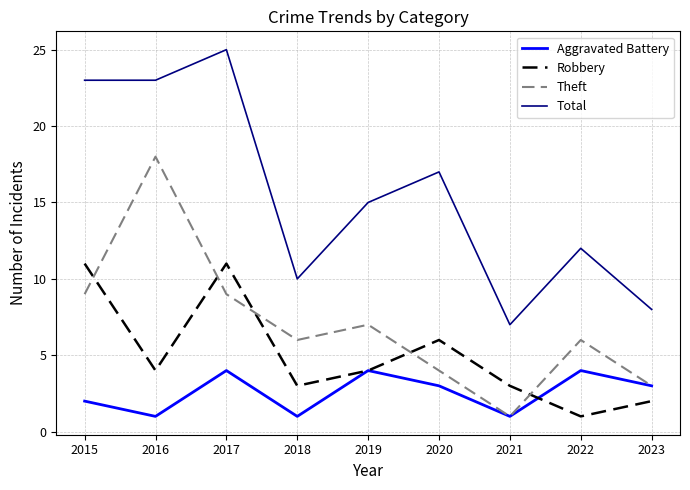

True or false: Theft and Total cross at least once.

False